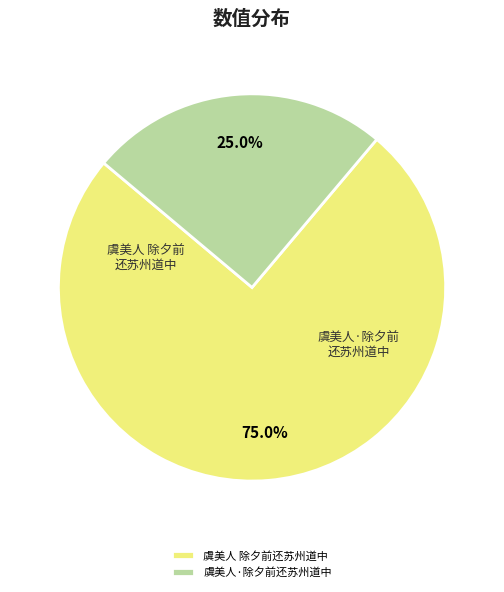

Which category has the biggest portion of the pie?

虞美人 除夕前还苏州道中